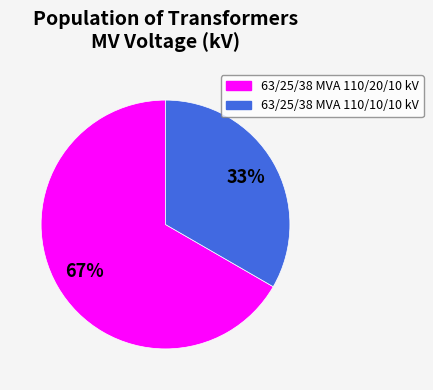

Which category has the smallest portion of the pie?

63/25/38 MVA 110/10/10 kV